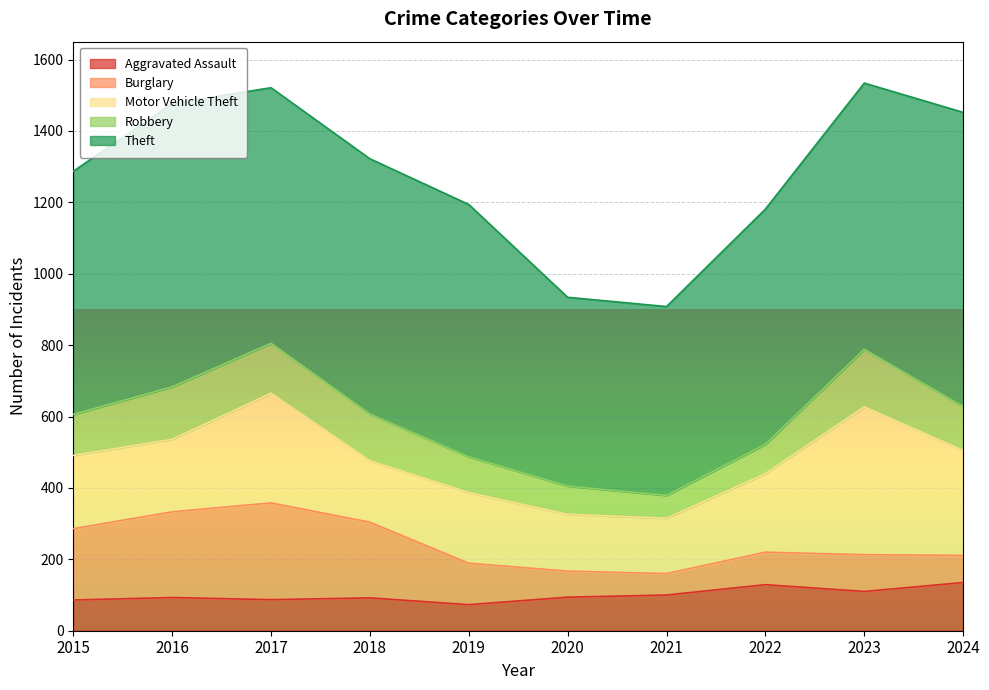

Reading left to right, list all the values displayed in this chart.

Aggravated Assault: 86	93	87	92	73	94	100	129	110	135
Burglary: 200	240	271	212	116	73	60	91	103	76
Motor Vehicle Theft: 205	203	307	172	198	159	155	220	414	294
Robbery: 115	147	140	131	100	79	64	82	161	123
Theft: 681	794	716	715	707	529	529	659	746	824